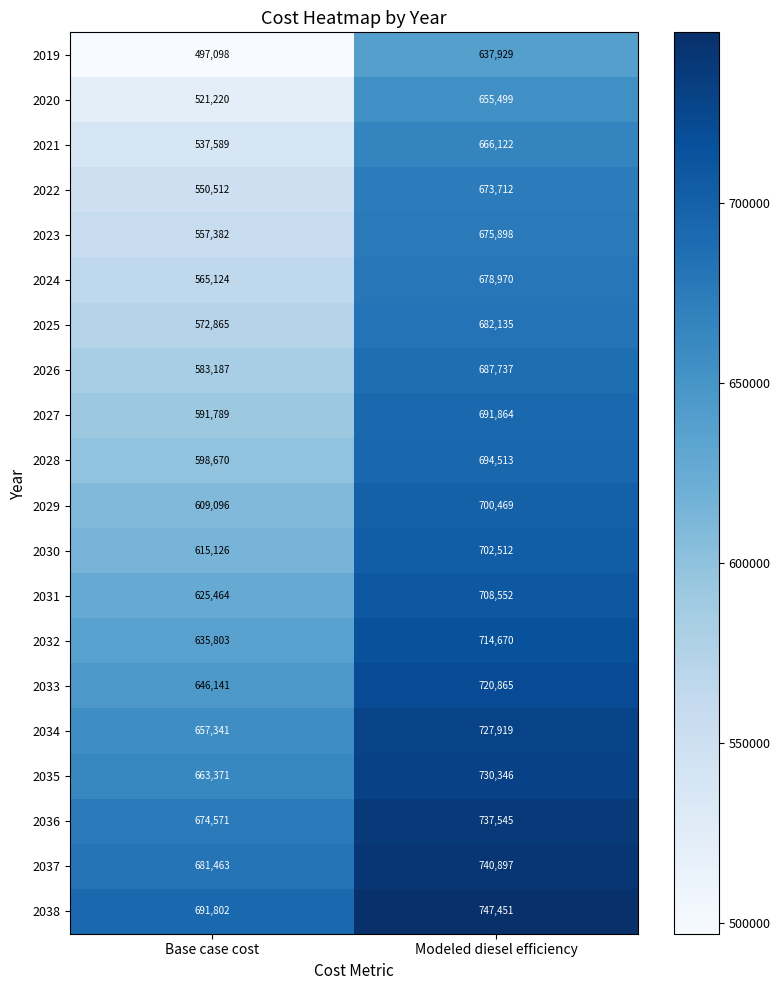

How many categories are shown in the chart?

2